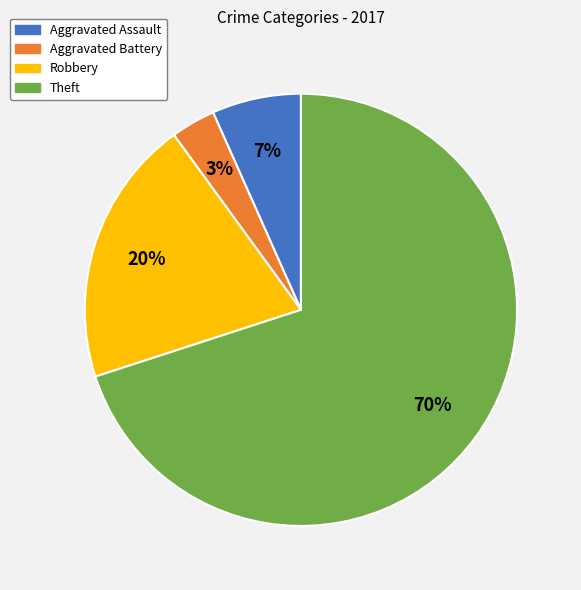

What percentage is the Robbery slice, to the nearest percent?

20%